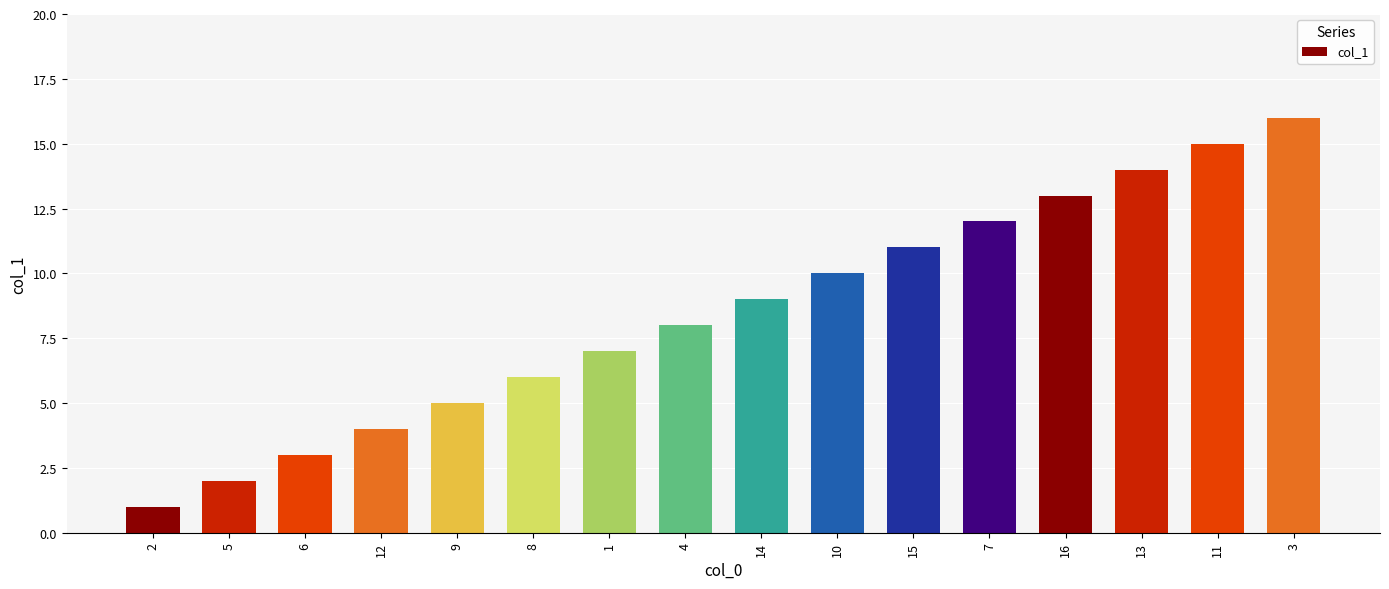

List the labels in order of value, smallest first.

2, 5, 6, 12, 9, 8, 1, 4, 14, 10, 15, 7, 16, 13, 11, 3